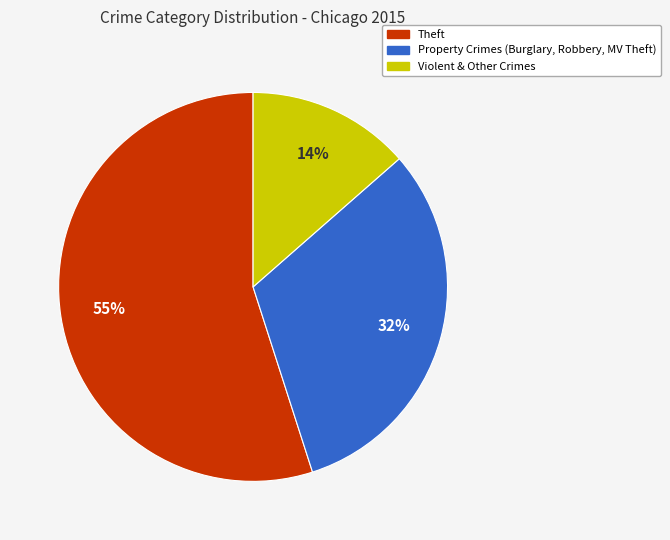

What is the largest slice in the pie chart?

Theft